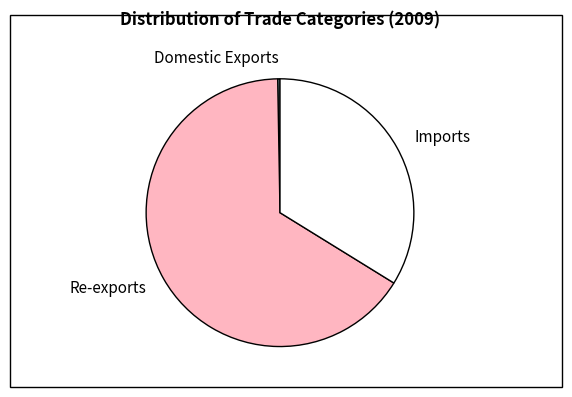

Which category accounts for the majority?

Re-exports